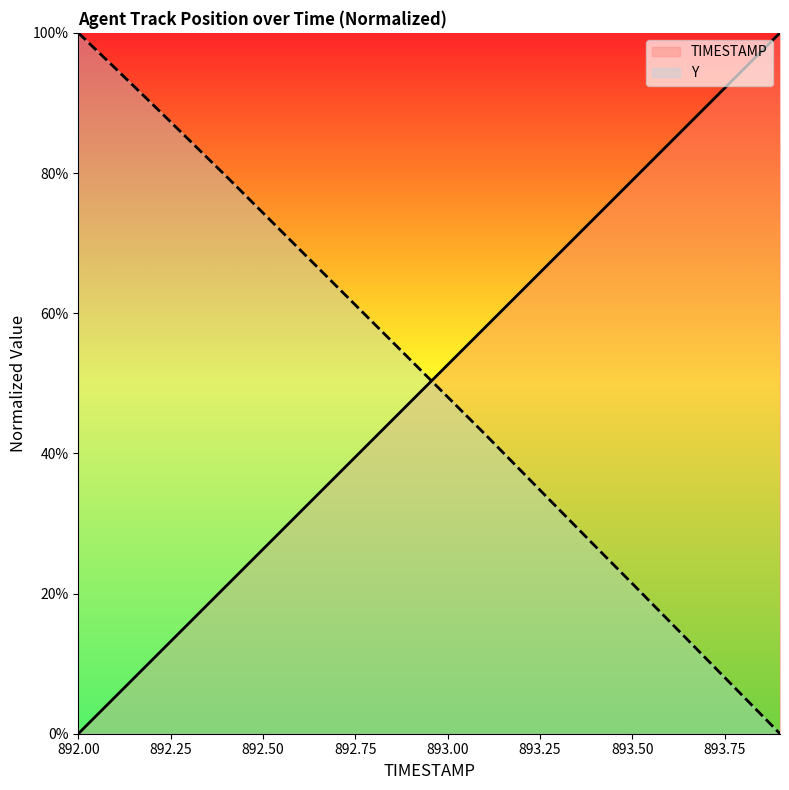

At how many categories does at least one series exceed 61?

16